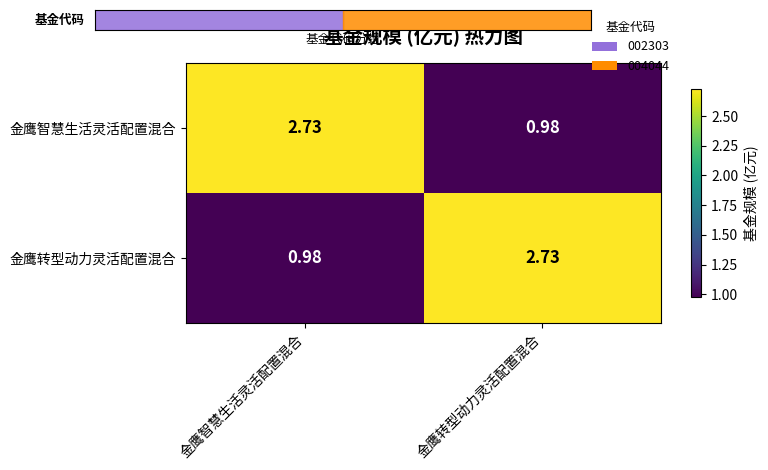

Is the value of 金鹰智慧生活灵活配置混合 at 金鹰智慧生活灵活配置混合 greater than the value of 金鹰转型动力灵活配置混合 at 金鹰智慧生活灵活配置混合?

Yes